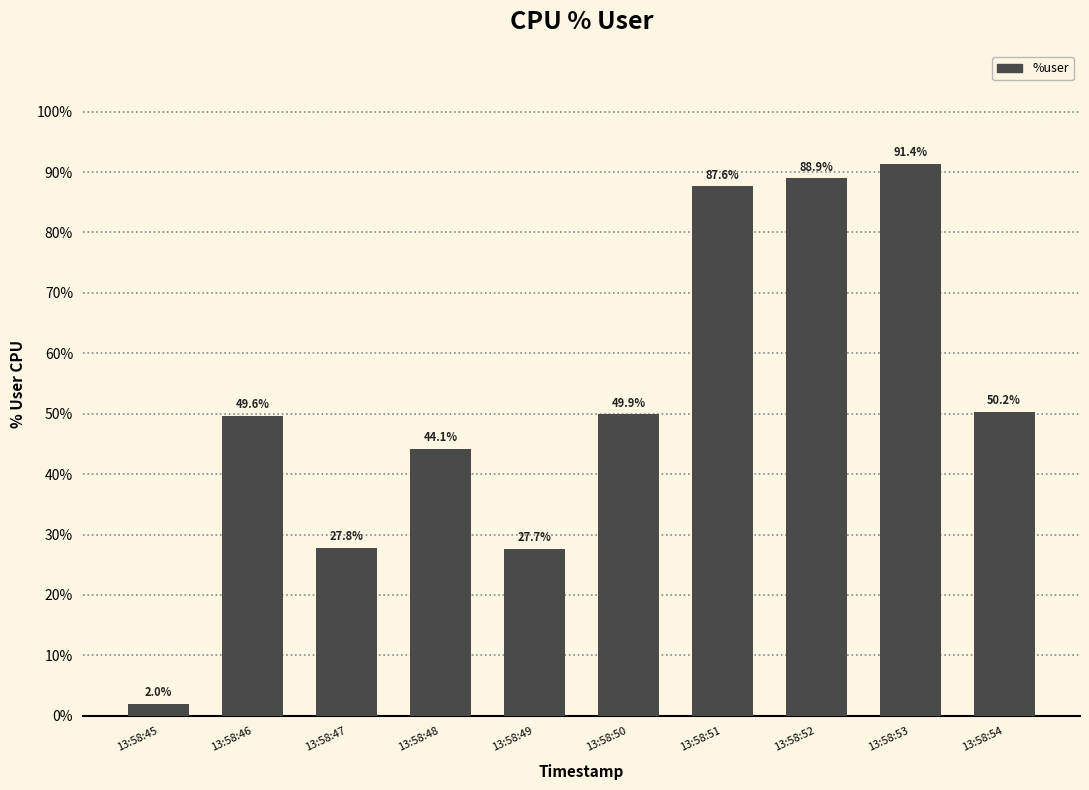

Is it true that the value at 13:58:54 is 21.1?

False